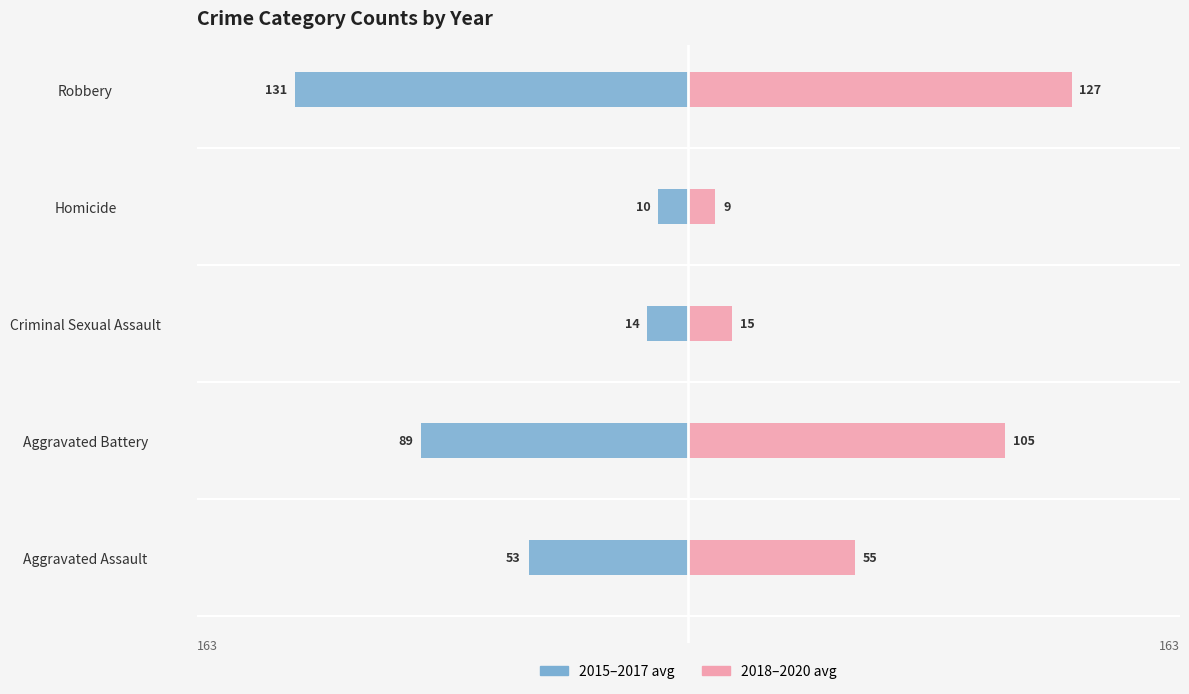

How many bars are there in total?

10